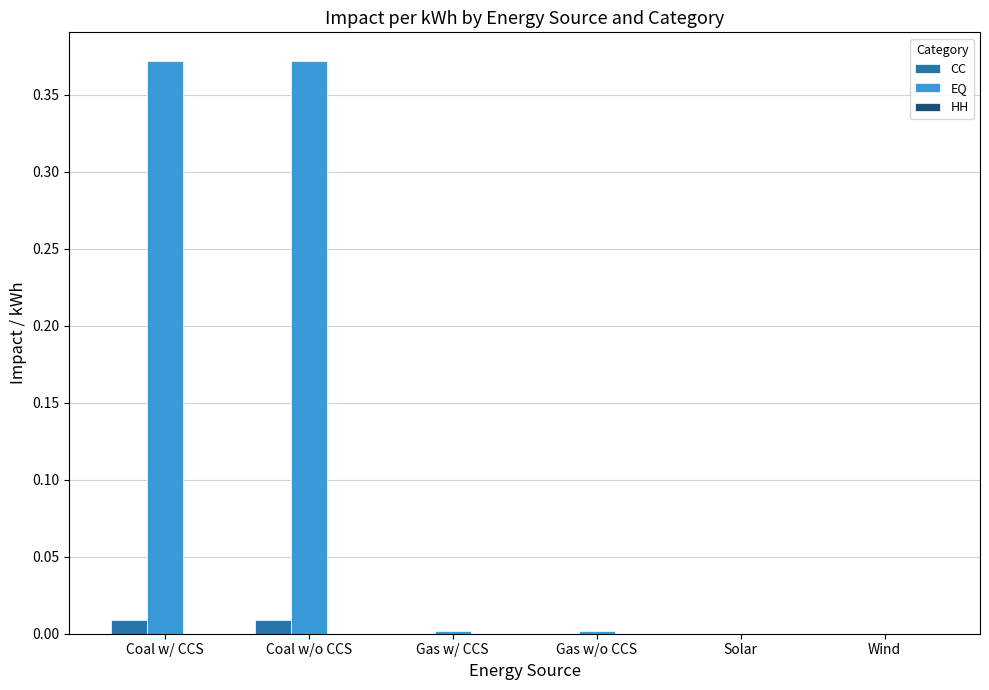

What is the sum of all EQ values?

0.7